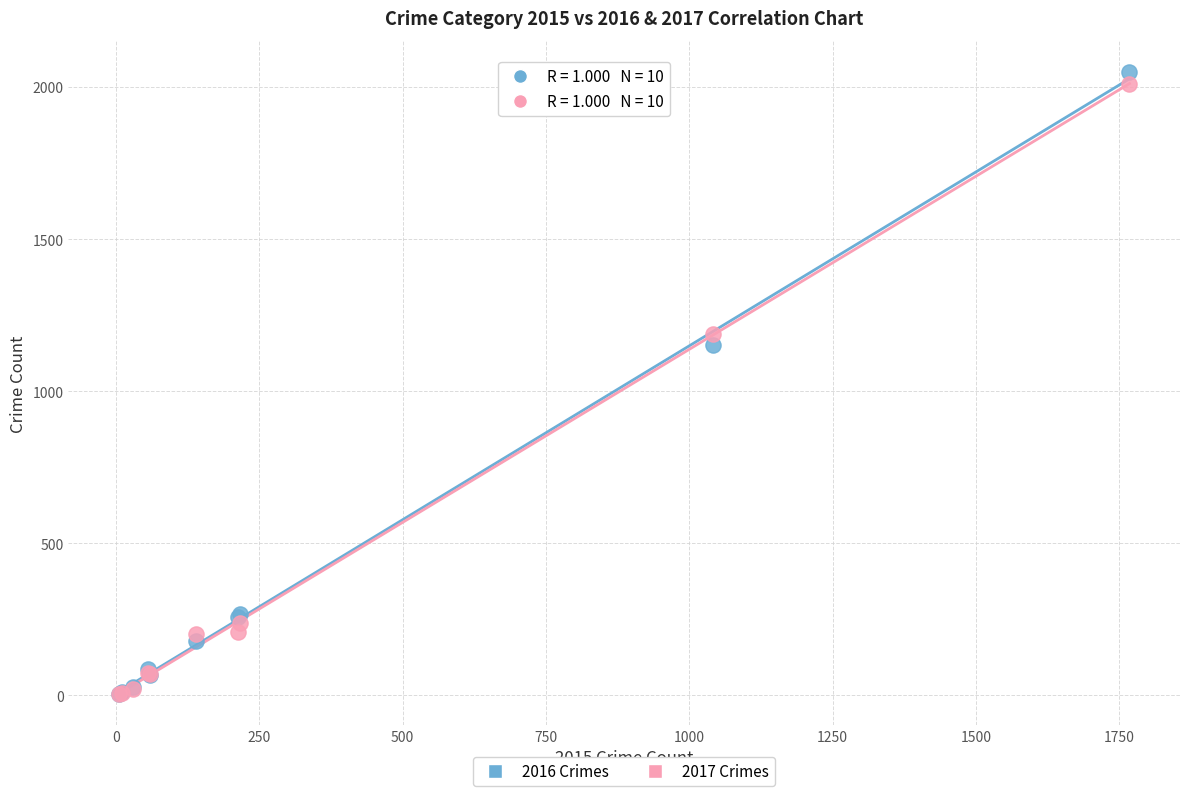

Across all series, what Y value is closest to 1027?

1151